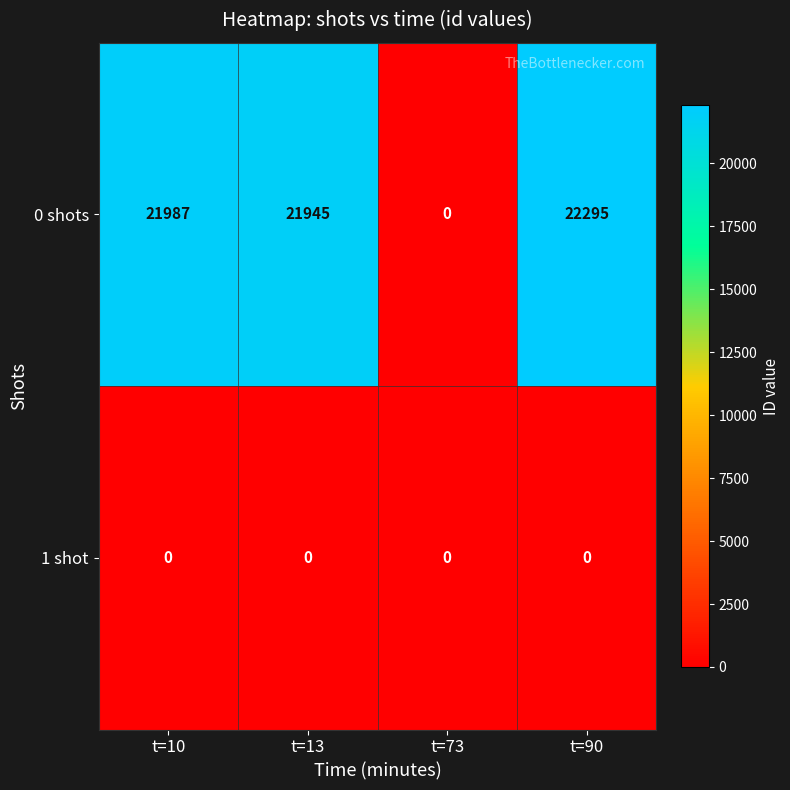

At t=10, list the series in order from largest to smallest.

0 shots, 1 shot